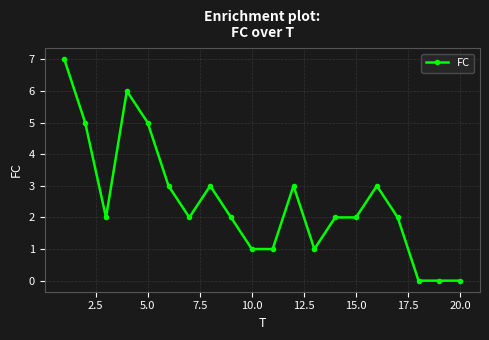

What is the difference between the second highest and second lowest values?

6